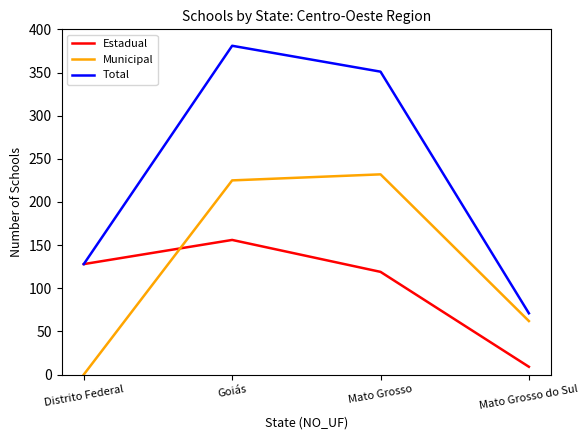

After their last crossing, which series has the higher values: Municipal or Estadual?

Municipal